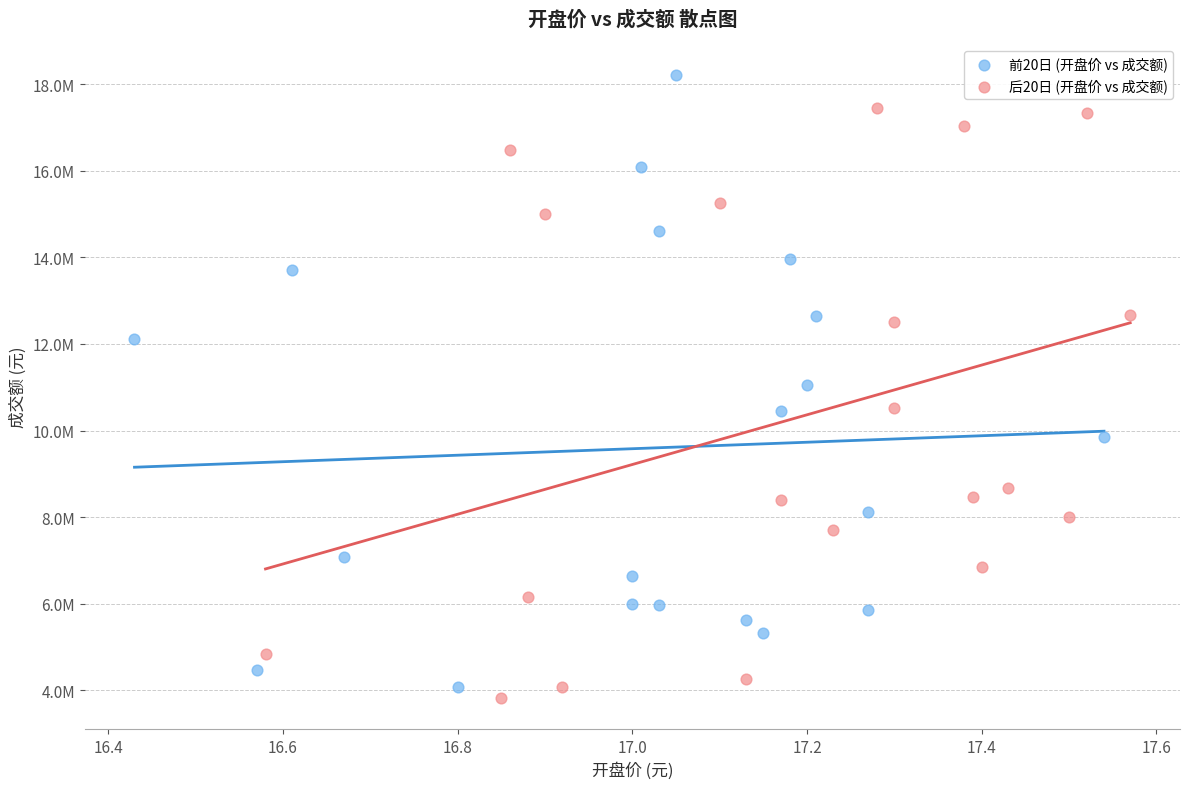

What are all the series names shown in the legend?

前20日 (开盘价 vs 成交额), 后20日 (开盘价 vs 成交额)